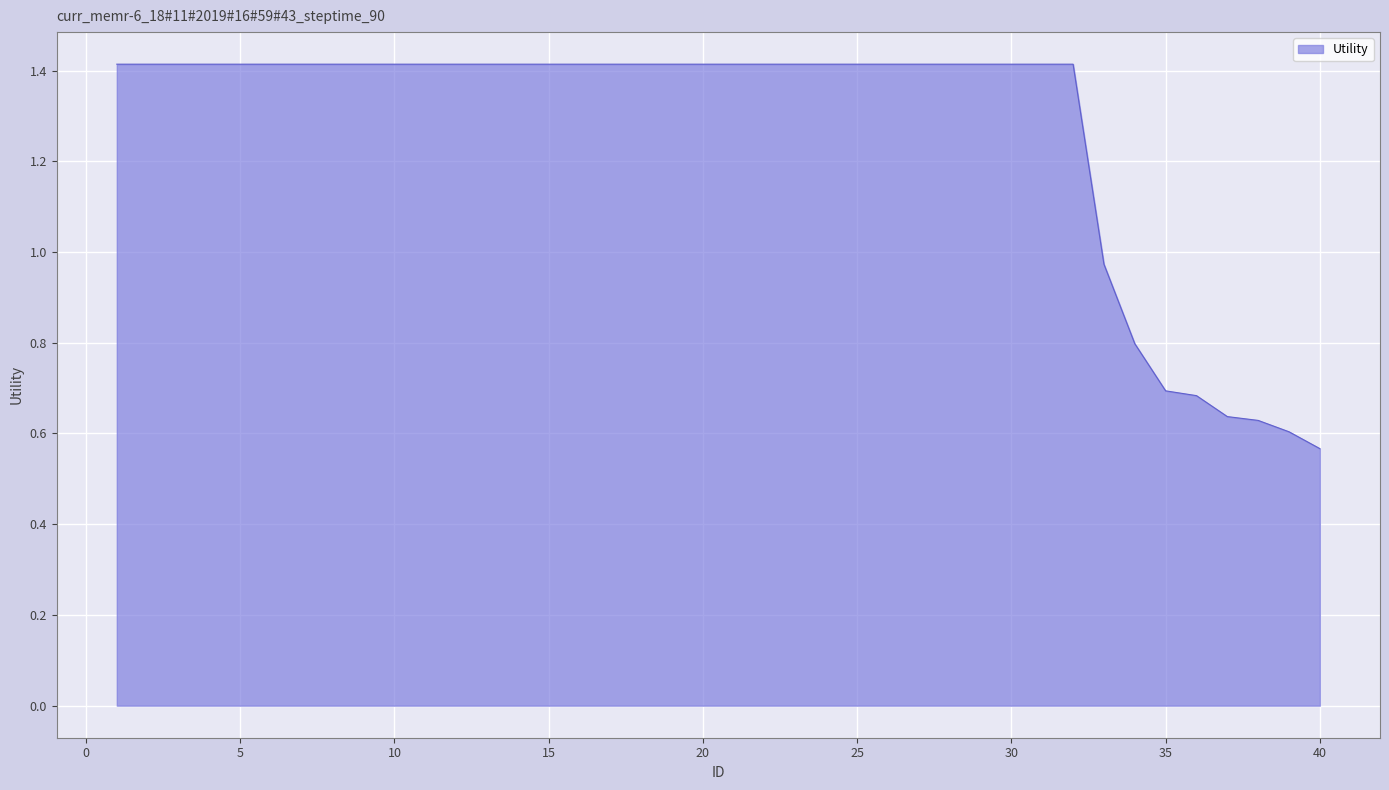

What is the maximum value shown in the chart?

1.4